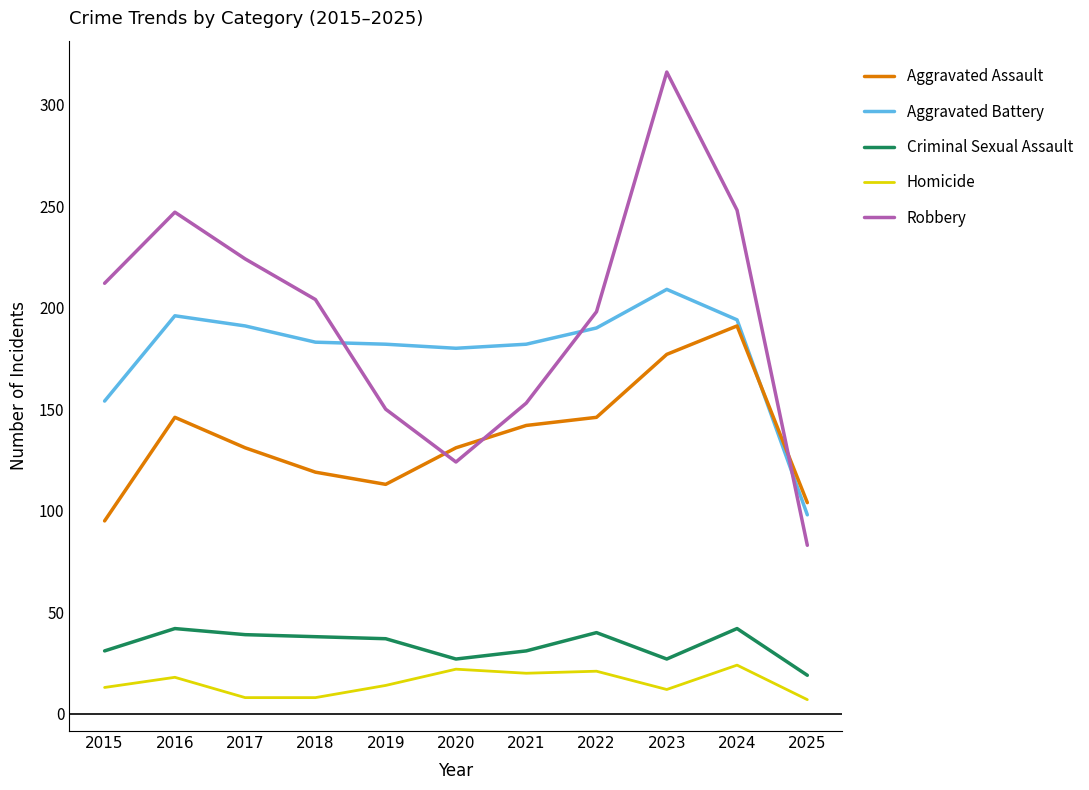

At 2018, list the series in order from largest to smallest.

Robbery, Aggravated Battery, Aggravated Assault, Criminal Sexual Assault, Homicide